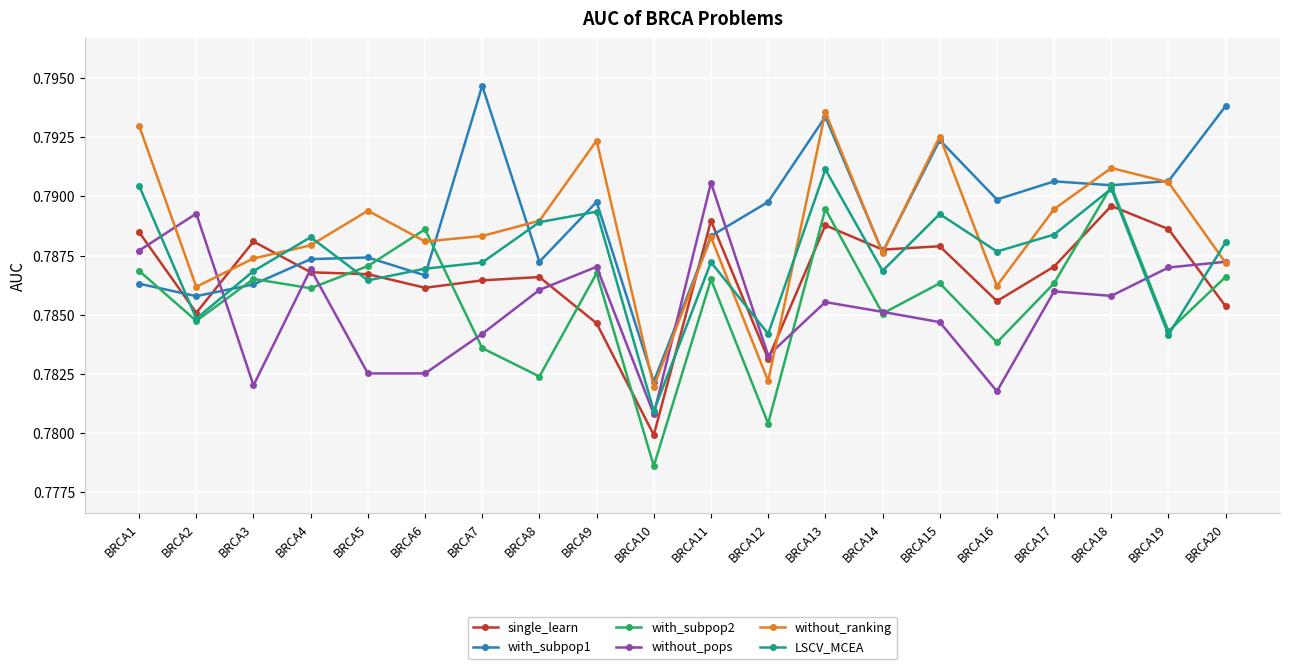

Which series changed the most between BRCA2 and BRCA7?

with_subpop1